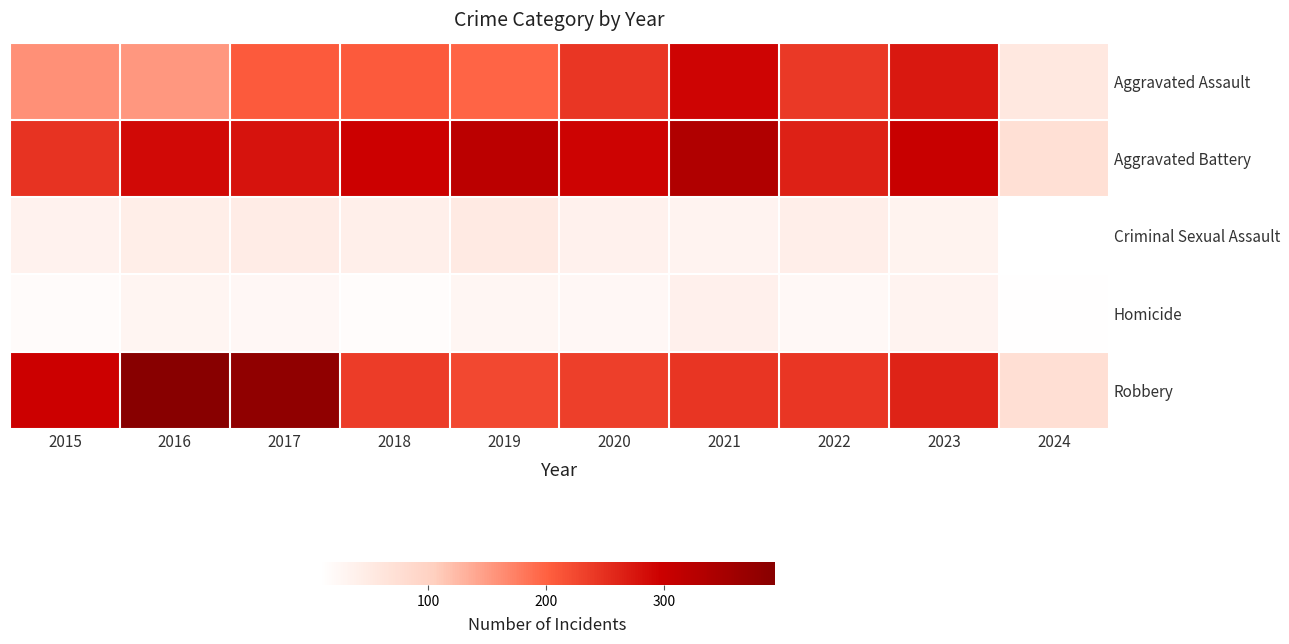

At which category is the sum across all series the highest?

2021